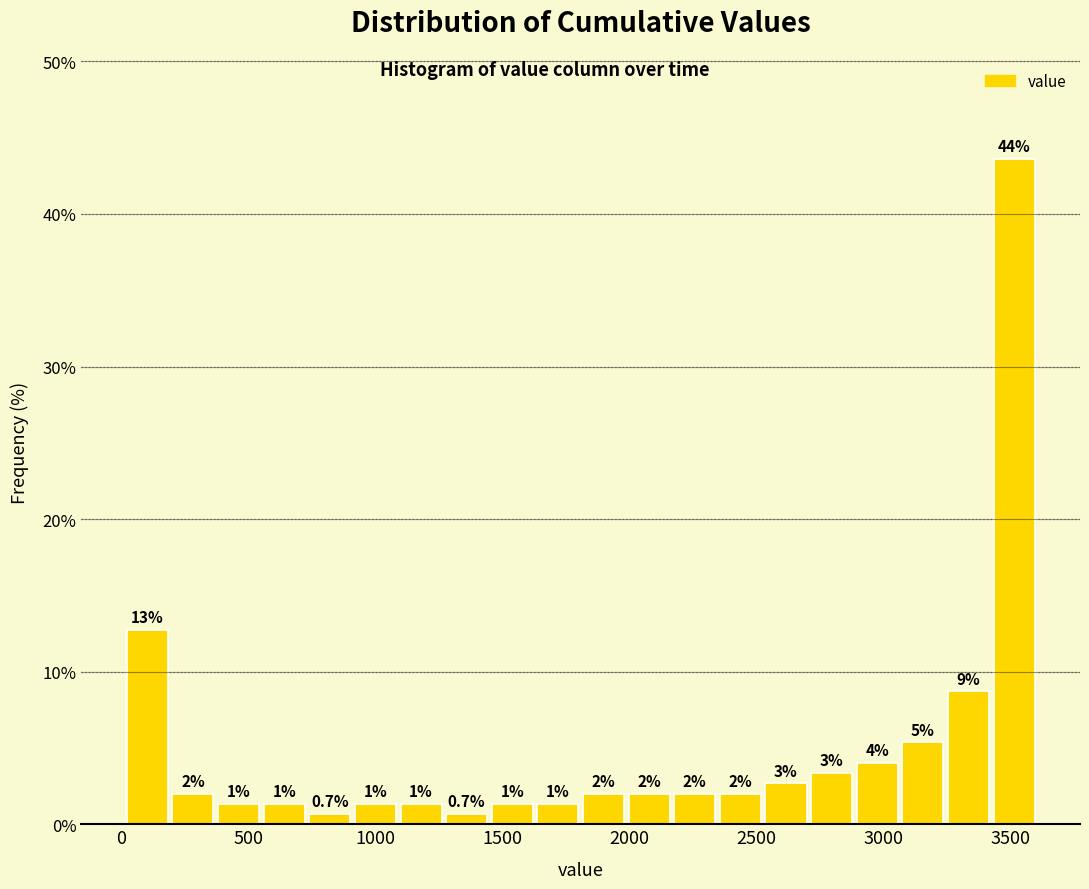

Read against the x-axis, roughly where is the centre of the tallest bar?

3500